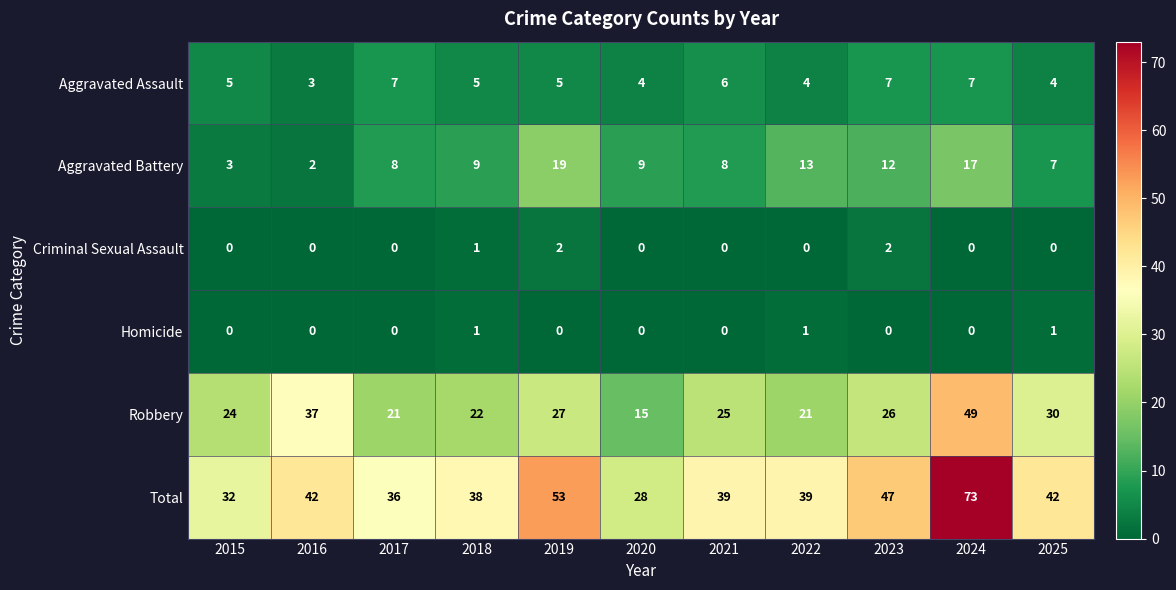

Which series has the largest range (max minus min)?

Total